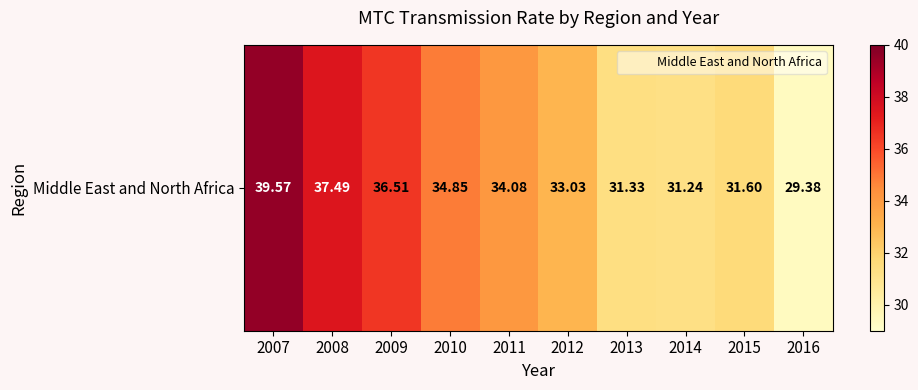

What is the average value?

33.9